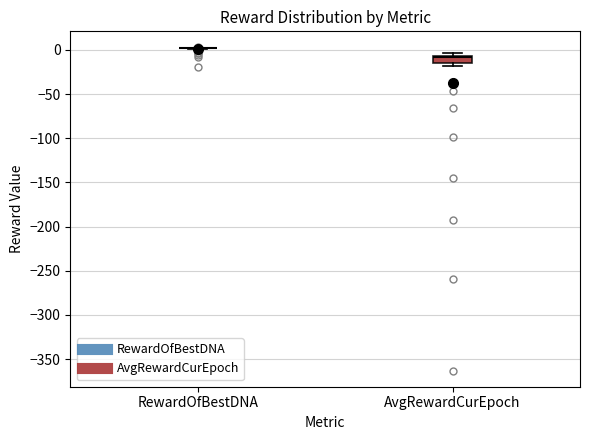

Reading left to right, read every box against the y-axis: the position of its median line, the range the box covers, and the ends of its whiskers. The values are not printed on the chart, so give them approximately, as read against the axis.

RewardOfBestDNA: box collapsed to a line at 0, whiskers 0 to 0
AvgRewardCurEpoch: median -10, box -15 to -5, whiskers -20 to -5 (just above the box's upper edge)